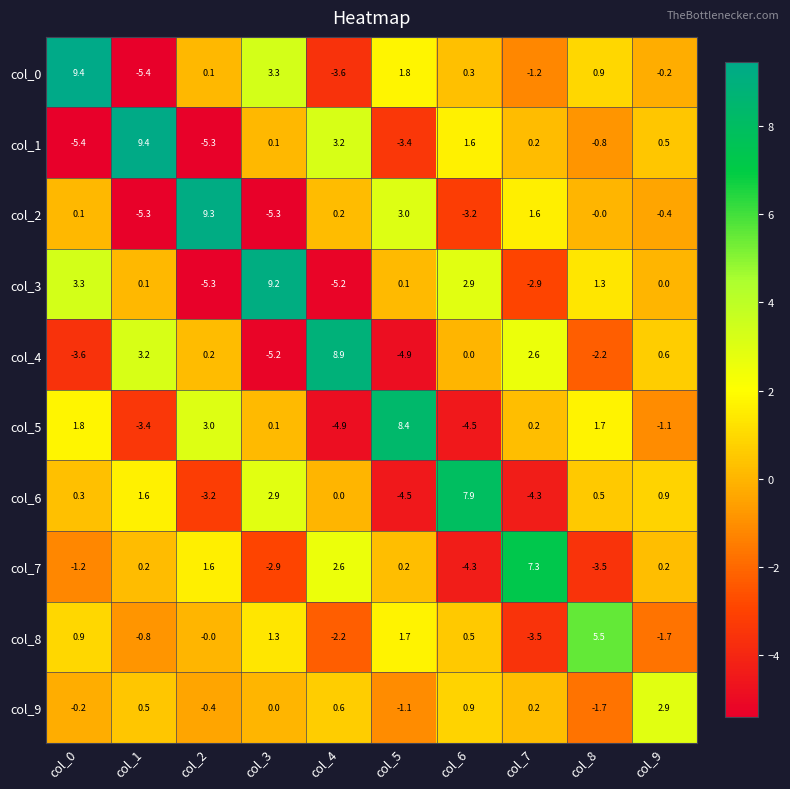

Is it true that col_2 equals -9.2 at col_3?

False